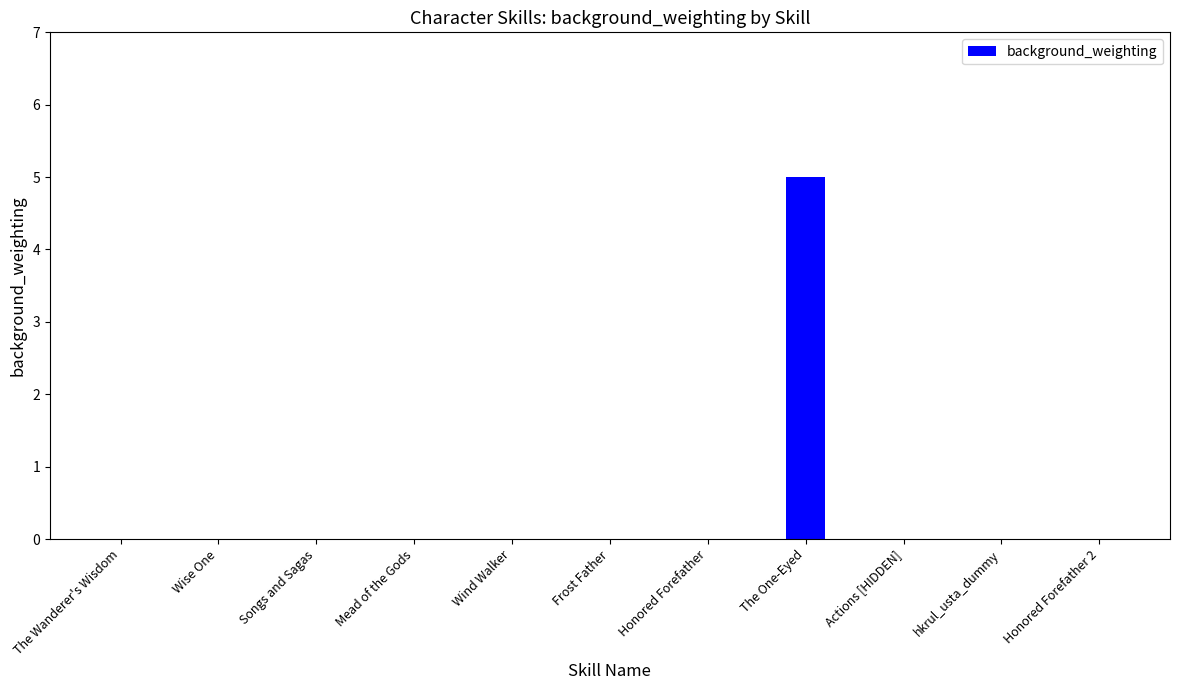

The chart shows a value of 0 at Frost Father. True or false?

True